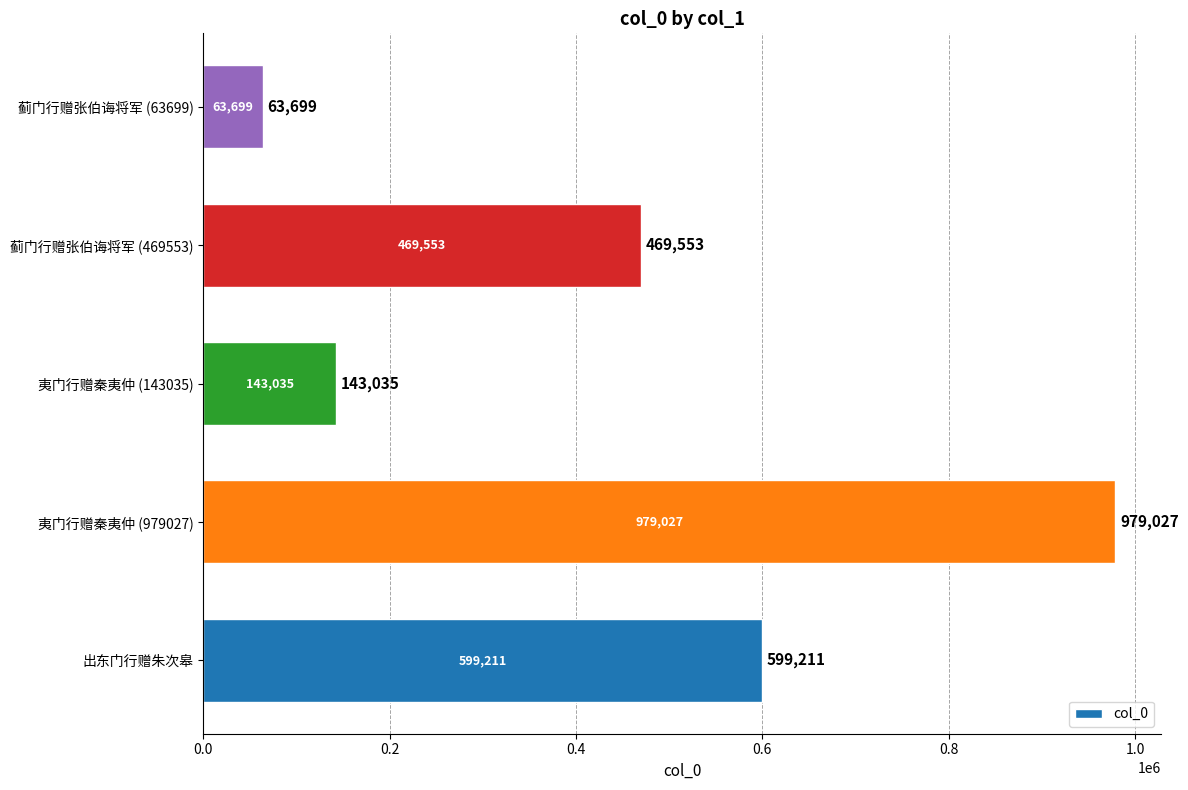

Reading bottom to top, transcribe all the data shown in this chart.

599211	979027	143035	469553	63699